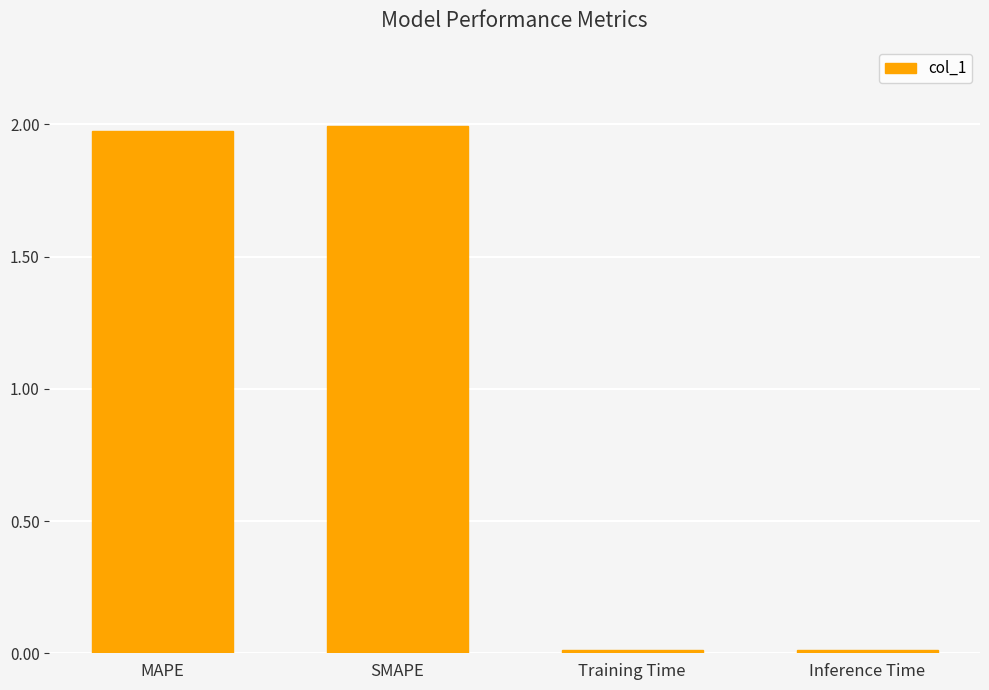

What is the label of the 2nd bar from the left?

SMAPE